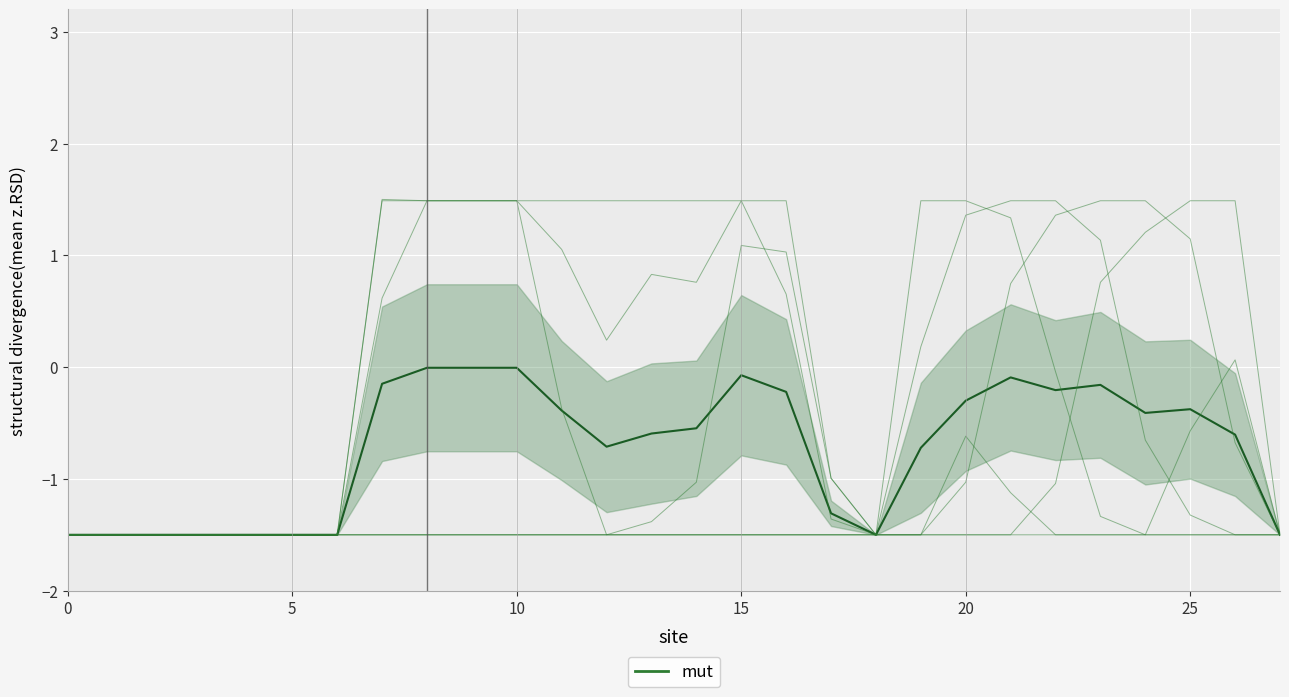

The value at 20 is -0.2. True or false?

False